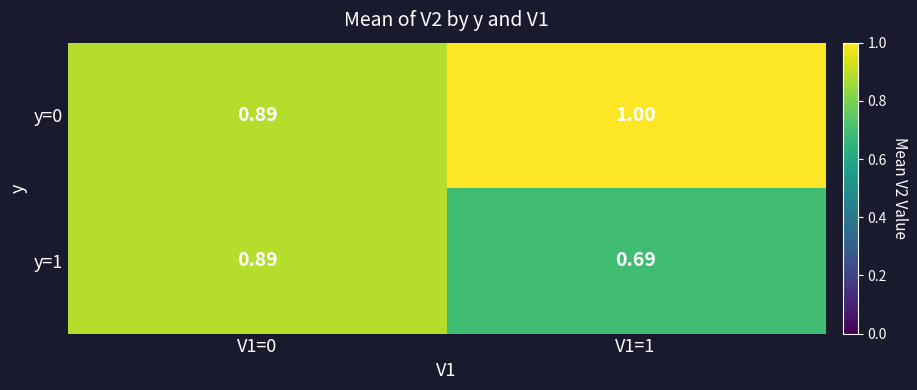

Is the value of y=0 at V1=1 greater than the value of y=1 at V1=0?

Yes